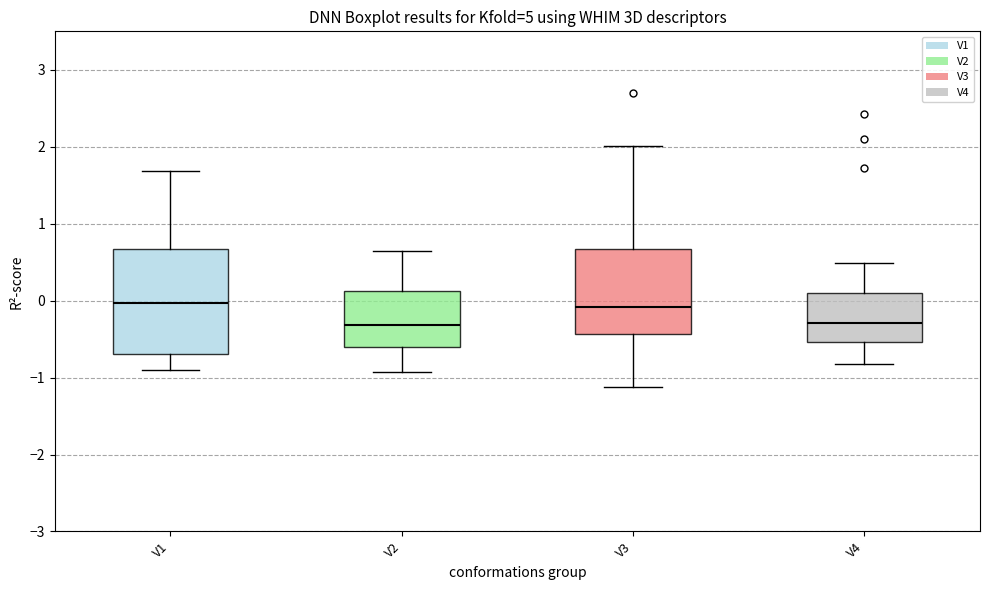

Reading left to right, transcribe this box plot: for each box, give where its median line is, the range the box spans, and where its two whiskers end, as read against the y-axis. The values are not printed on the chart, so give them approximately, as read against the axis.

V1: median 0.0, box -0.7 to 0.7, whiskers -0.9 to 1.7
V2: median -0.3, box -0.6 to 0.1, whiskers -0.9 to 0.6
V3: median -0.1, box -0.4 to 0.7, whiskers -1.1 to 2.0
V4: median -0.3, box -0.5 to 0.1, whiskers -0.8 to 0.5